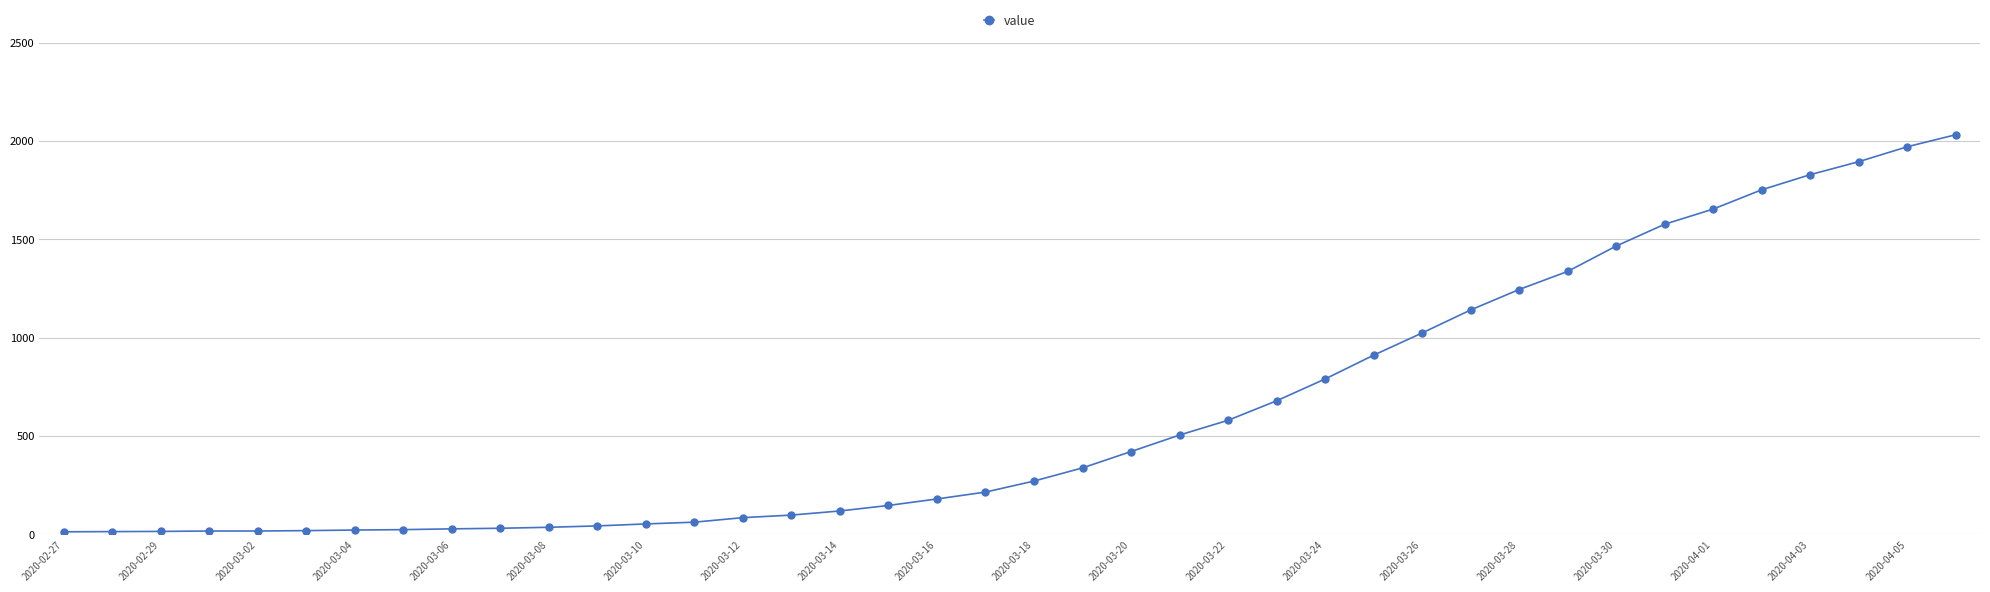

How many data points does each series have?

40